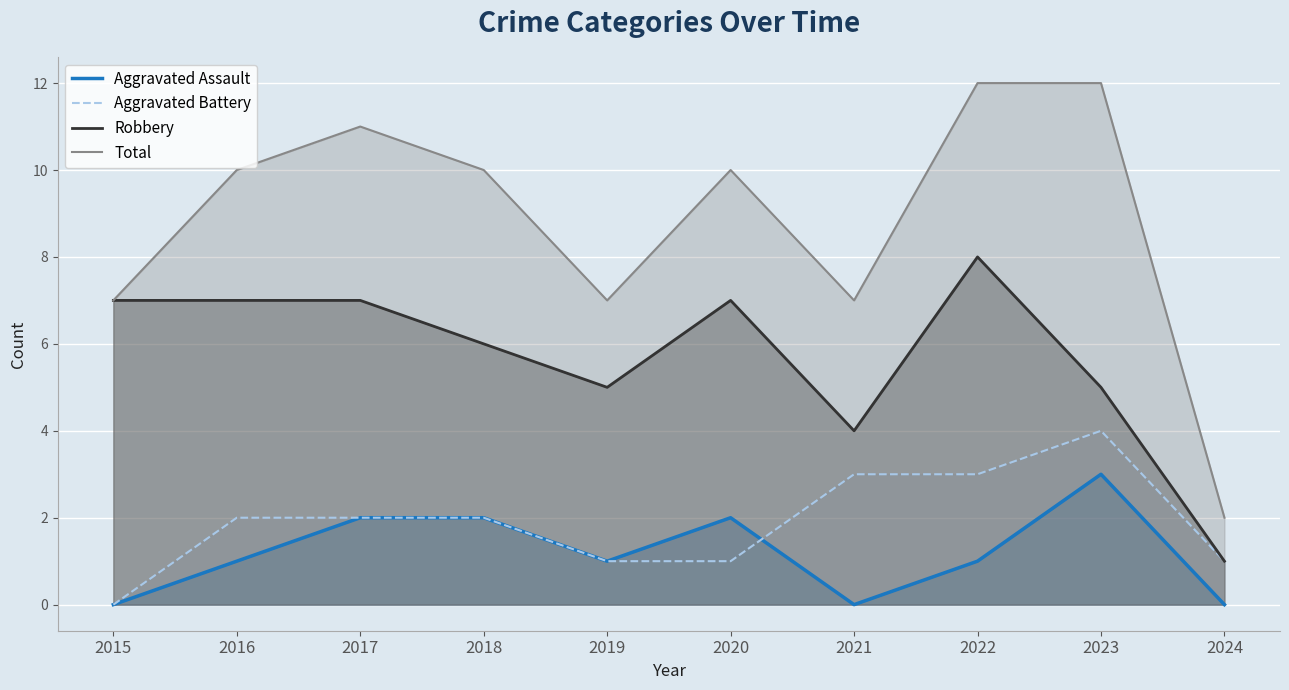

How many interior local valleys does the Robbery series have?

2